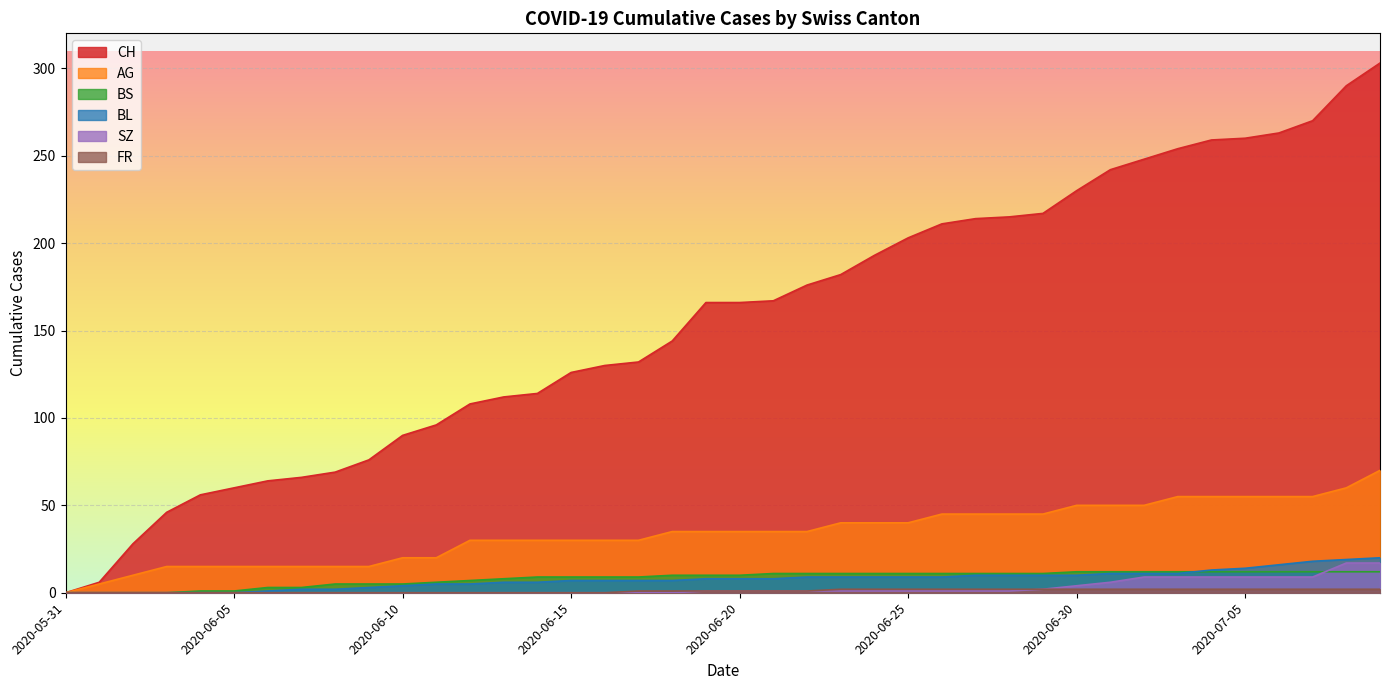

True or false: CH and AG intersect in this chart.

False